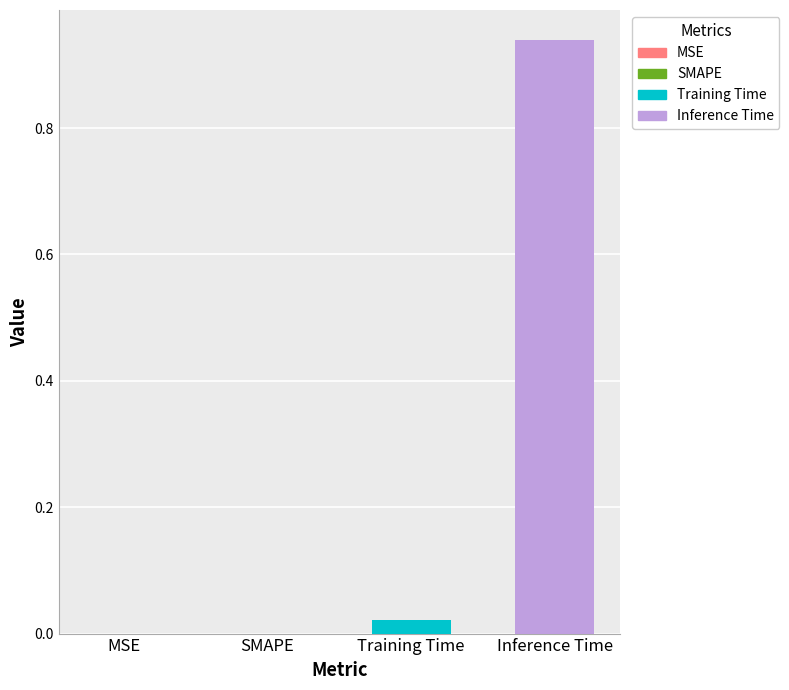

List the series in order of their overall mean, lowest first.

Training Time, Inference Time